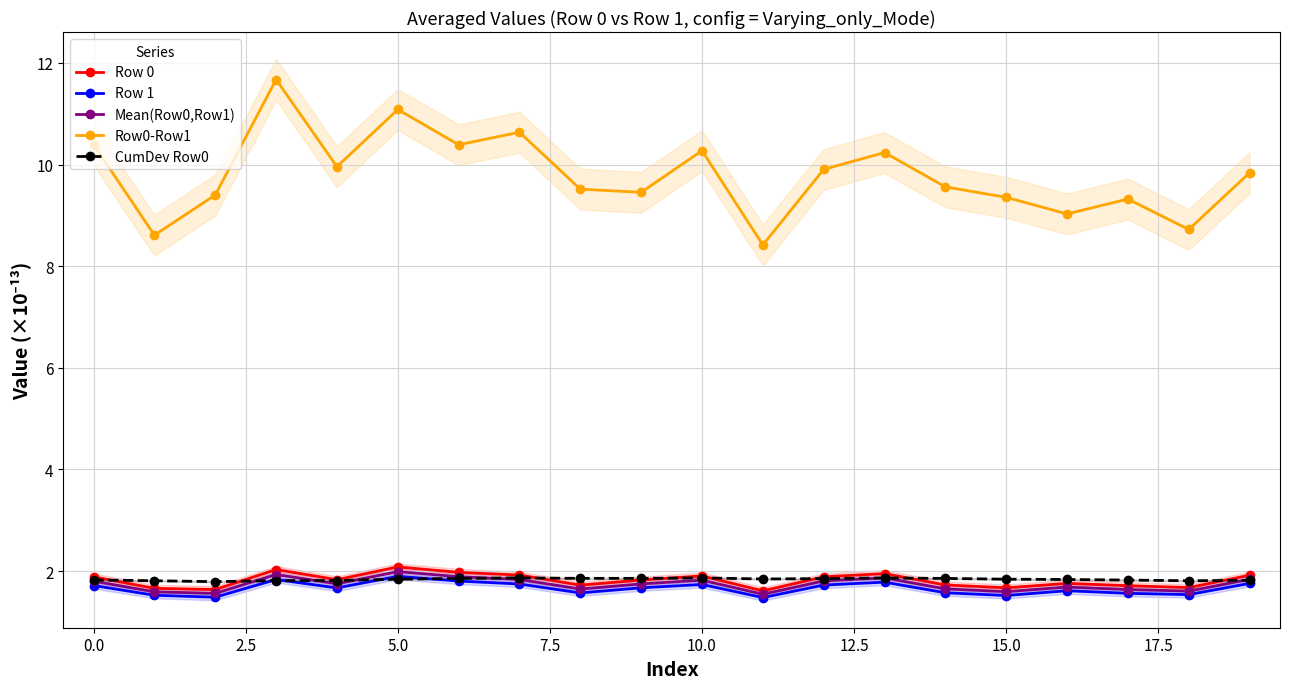

True or false: Mean(Row0,Row1) and Row 1 intersect in this chart.

False